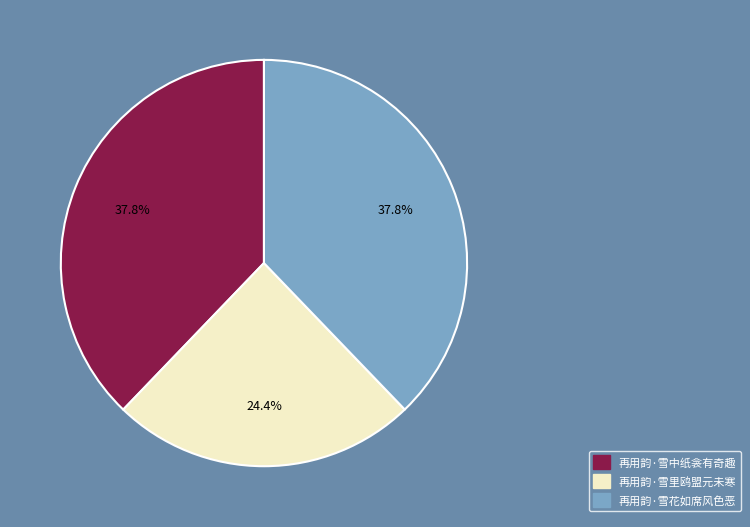

Approximately how many times larger is the value at 再用韵·雪中纸衾有奇趣 compared to 再用韵·雪花如席风色恶?

1.0